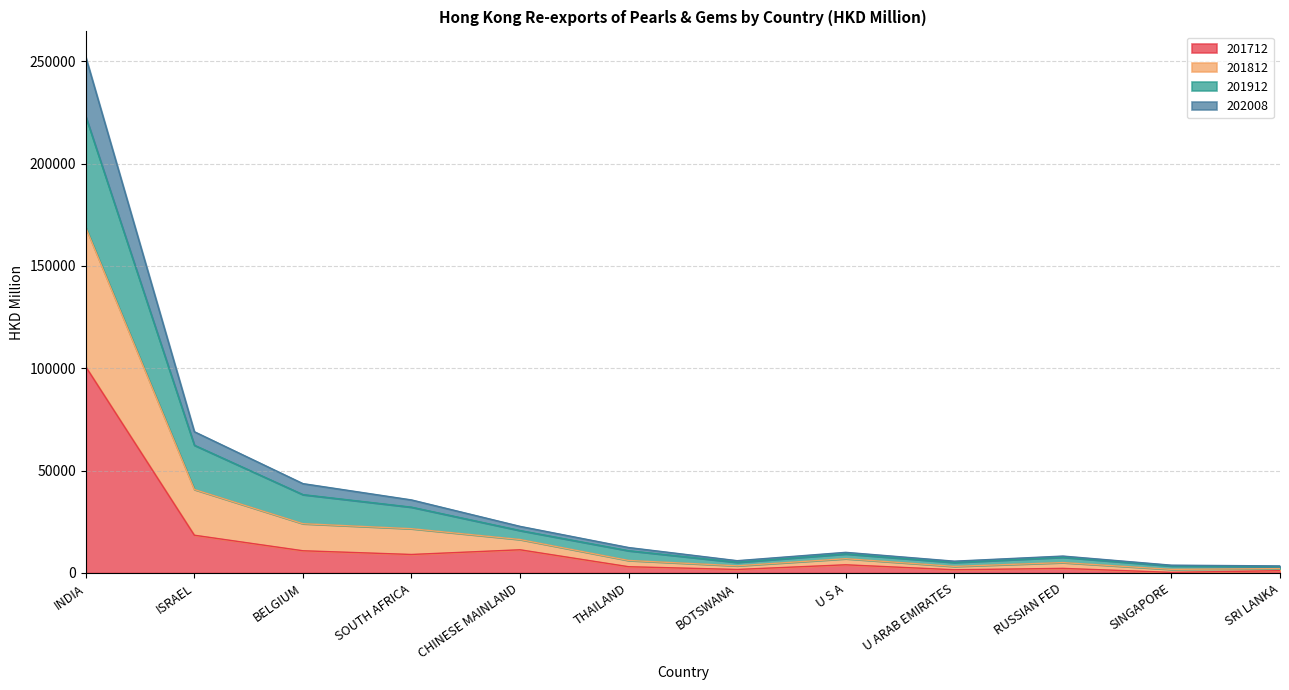

The value of 201712 at SRI LANKA is 1120.5. True or false?

True